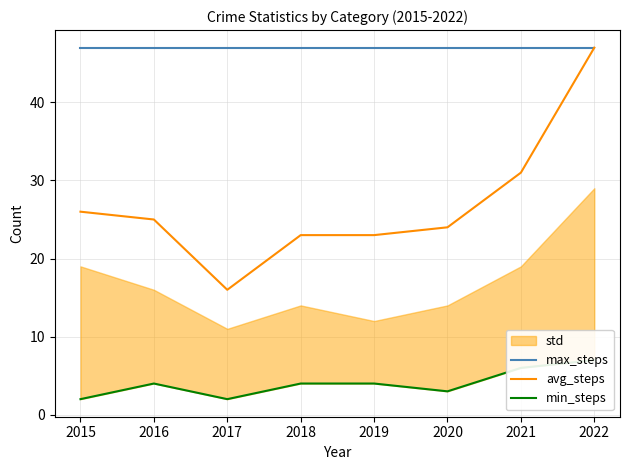

Rank the series at 2015 from lowest to highest value.

min_steps, avg_steps, max_steps